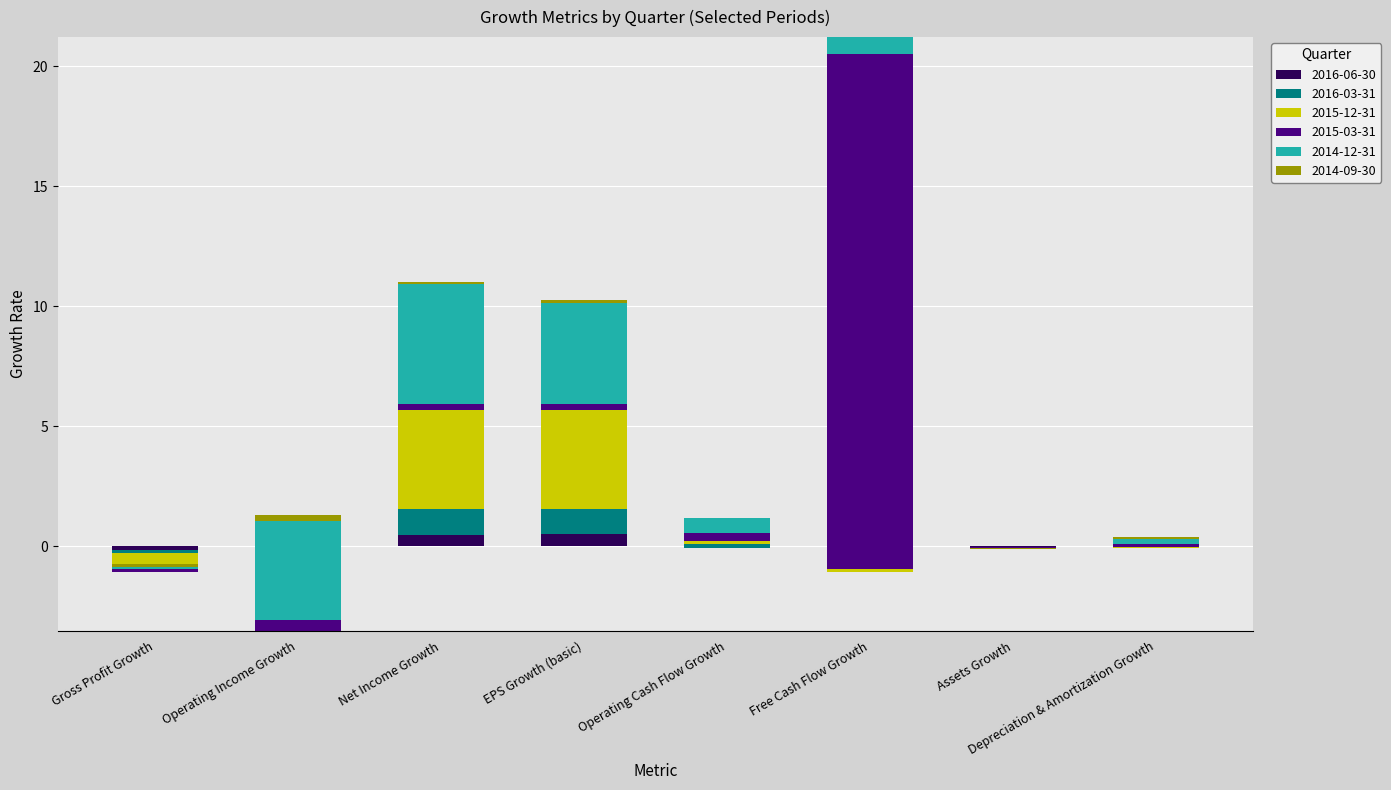

Is the value of 2015-12-31 at Gross Profit Growth greater than the value of 2016-03-31 at Depreciation & Amortization Growth?

No